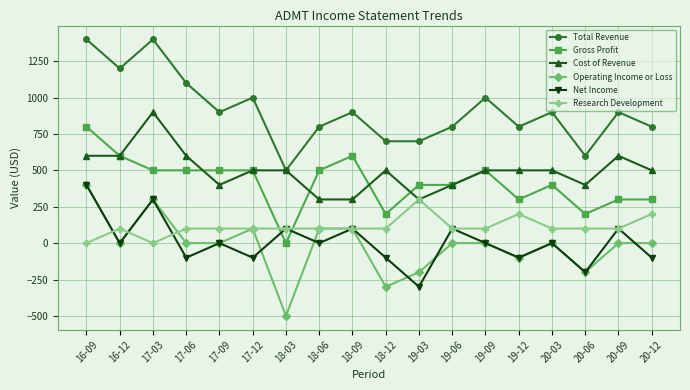

How many lines are shown in the chart?

6